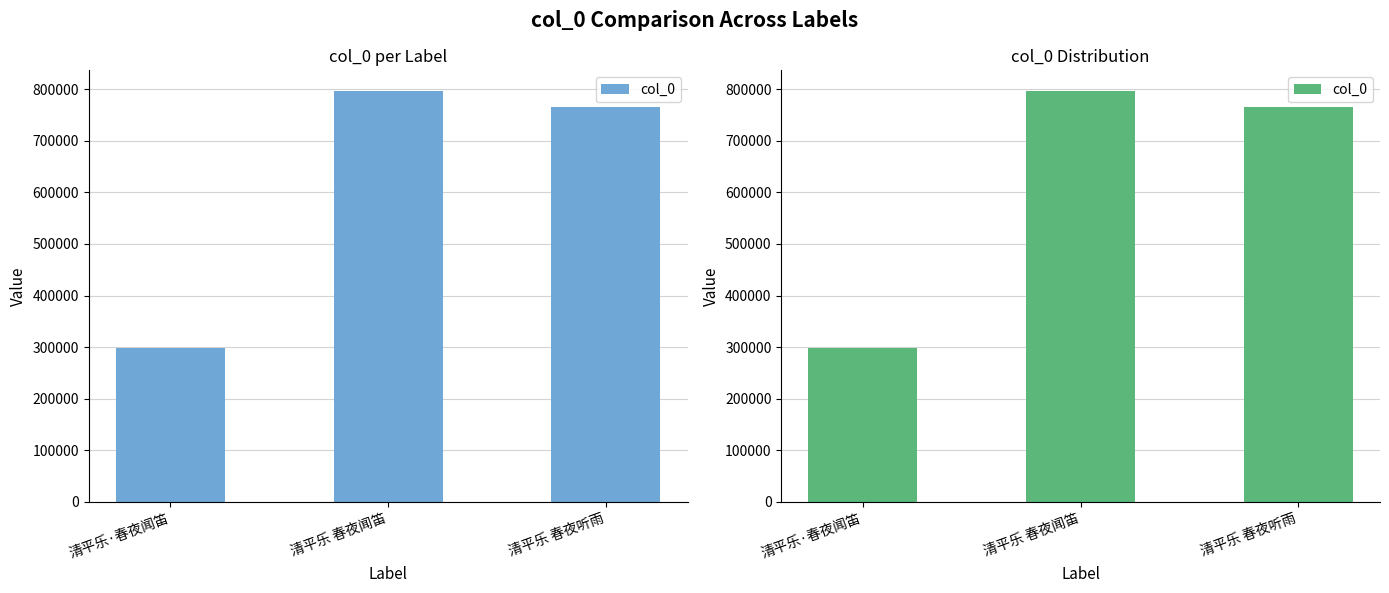

At which category does the chart reach its minimum across all series?

清平乐·春夜闻笛